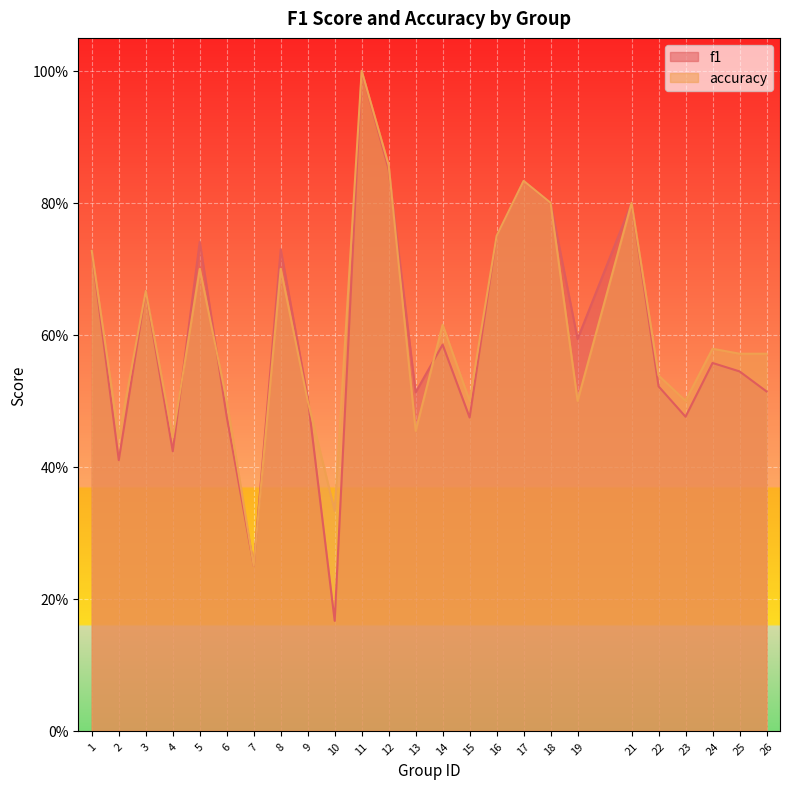

List the series in order of their overall mean, highest first.

accuracy, f1